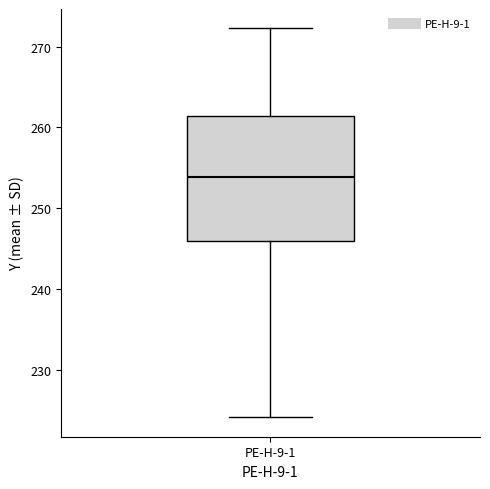

Read this box plot against the y-axis: the position of the median line, the range covered by the box, and the ends of both whiskers. The values are not printed on the chart, so give them approximately, as read against the axis.

median 254, box 246 to 261, whiskers 224 to 272